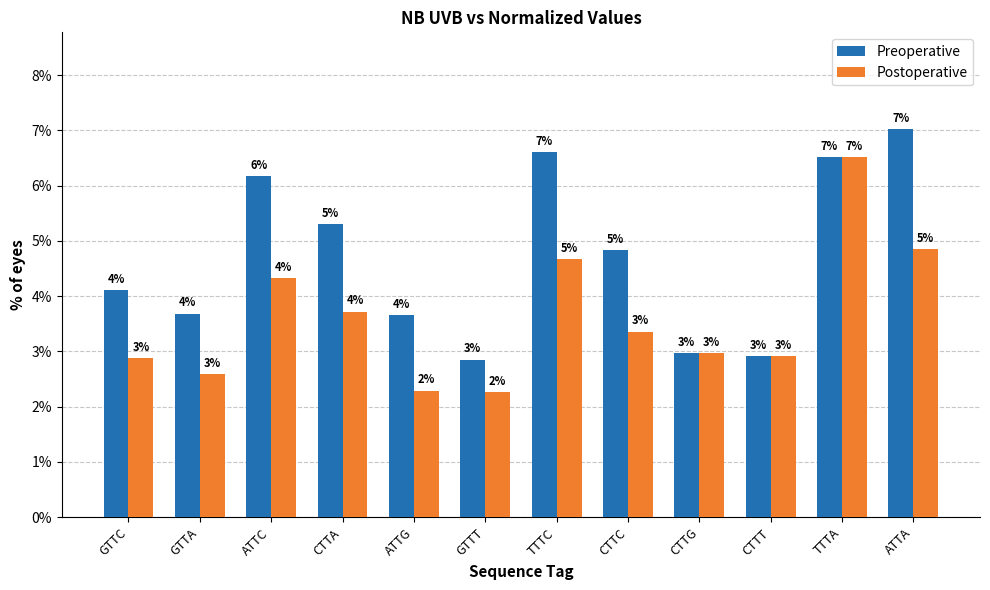

List the series in order of their overall mean, lowest first.

Postoperative, Preoperative